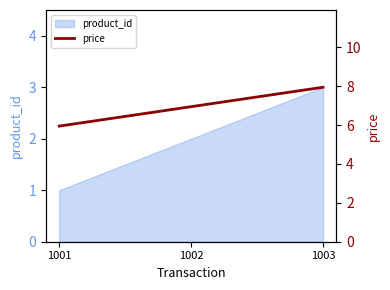

At which category does the chart reach its minimum across all series?

1001